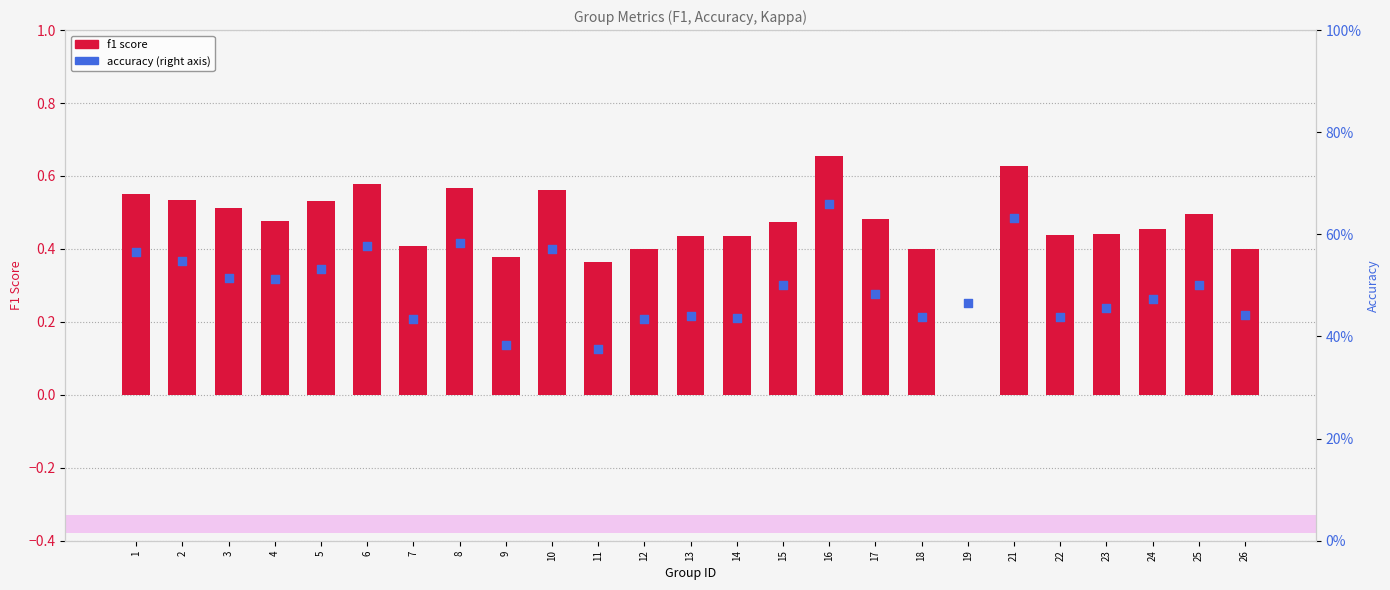

What is the total value across all series at 12?

0.8